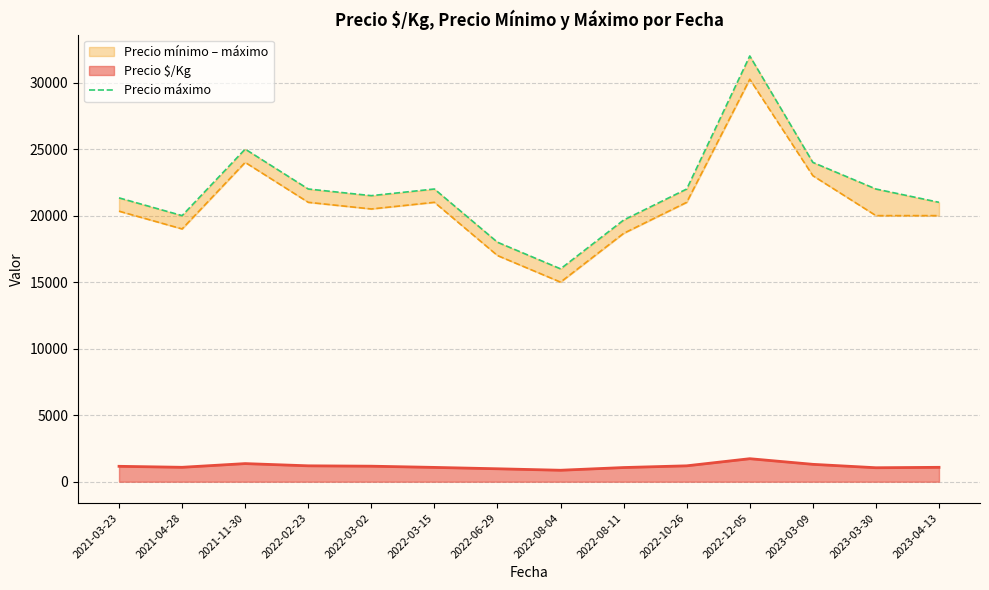

What is the maximum value for Precio $/Kg?

1729.0